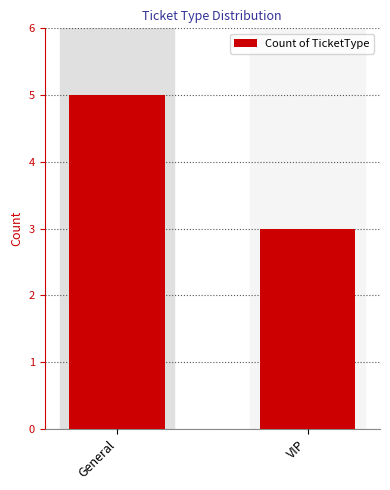

What is the average value?

4